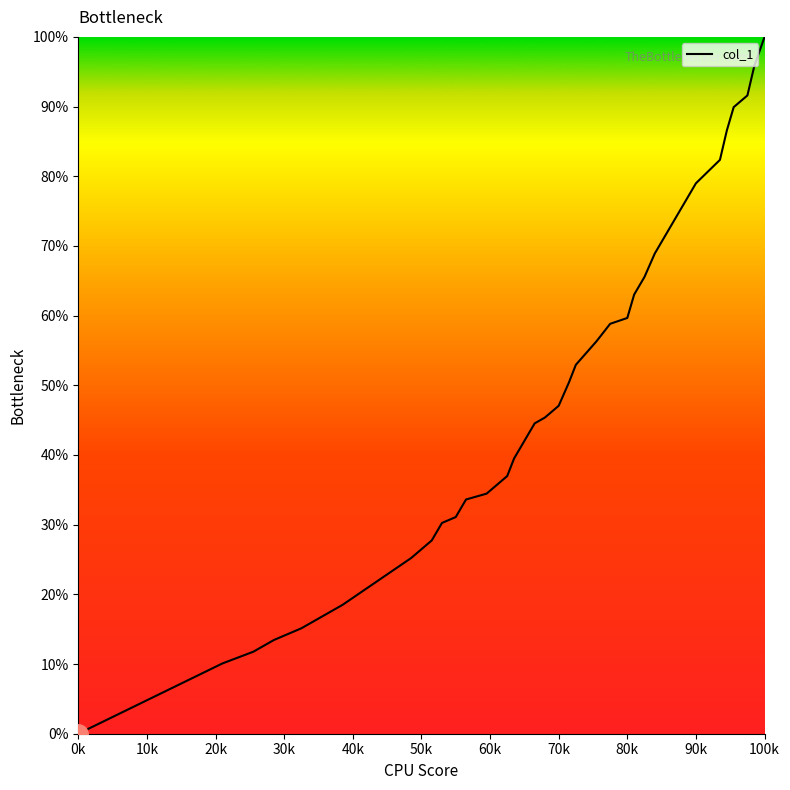

Is this an area chart (filled region under the line)?

No